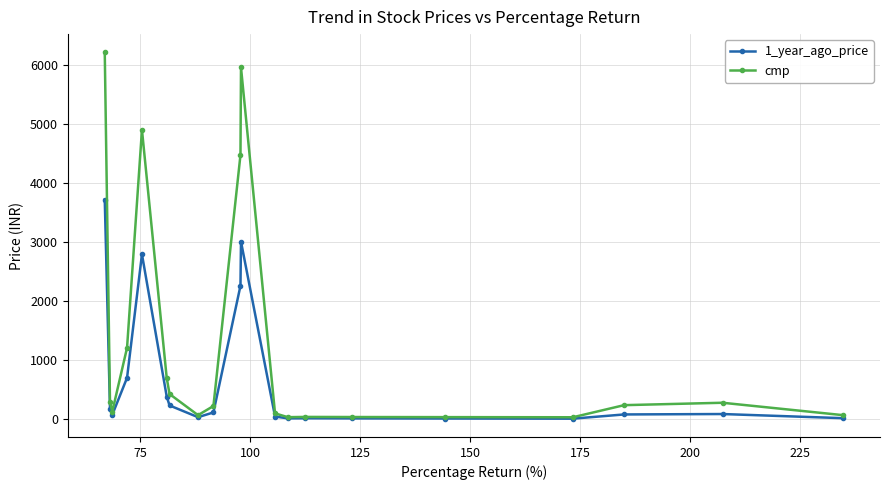

How many data points in cmp are less than 242?

10